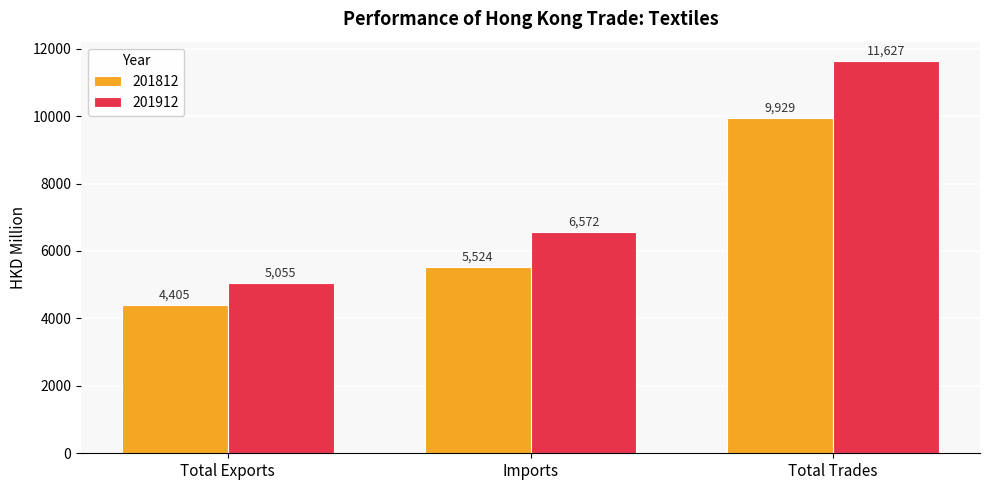

What is the approximate value of 201912 at Total Trades?

11626.7